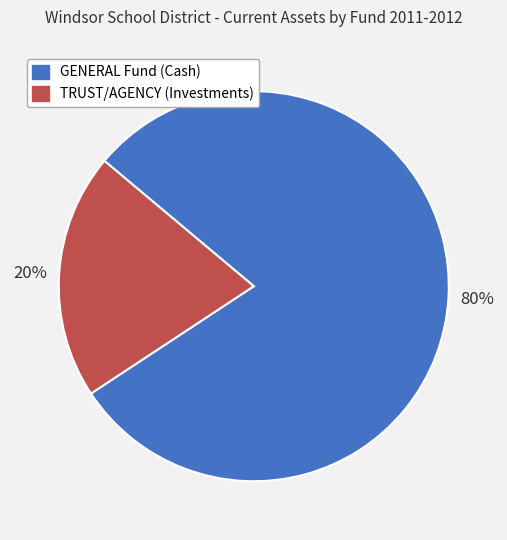

To the nearest percent, what is the combined percentage of GENERAL Fund (Cash) and TRUST/AGENCY (Investments)?

100%